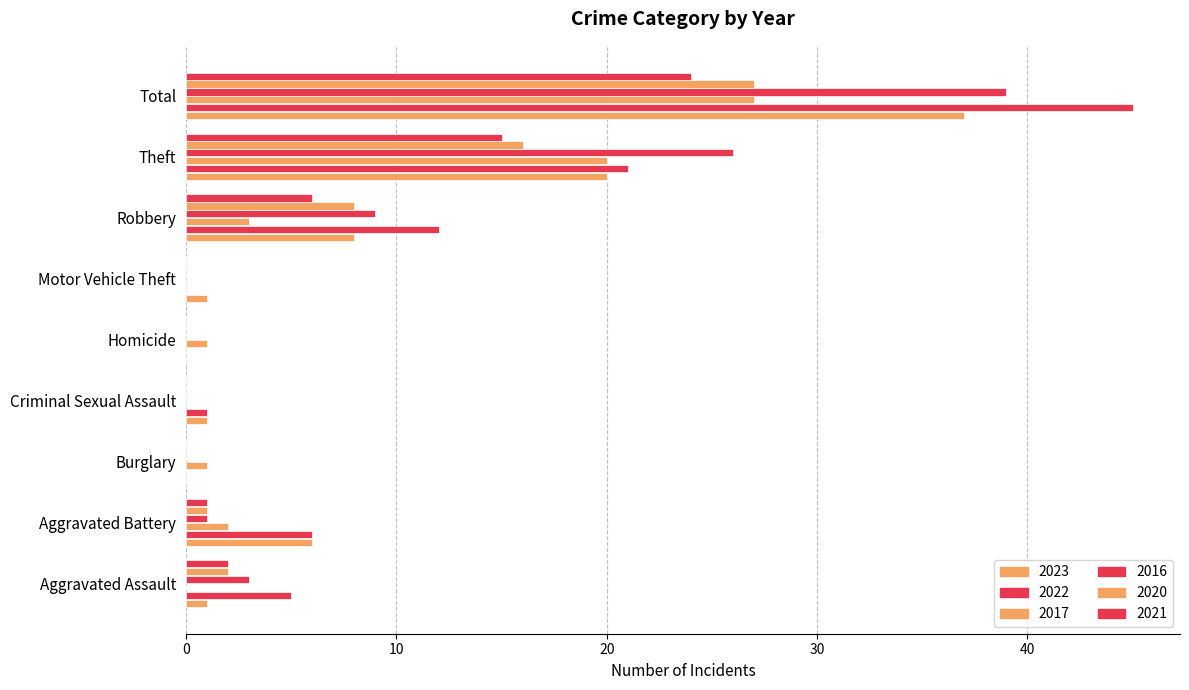

How many categories are shown in the chart?

9